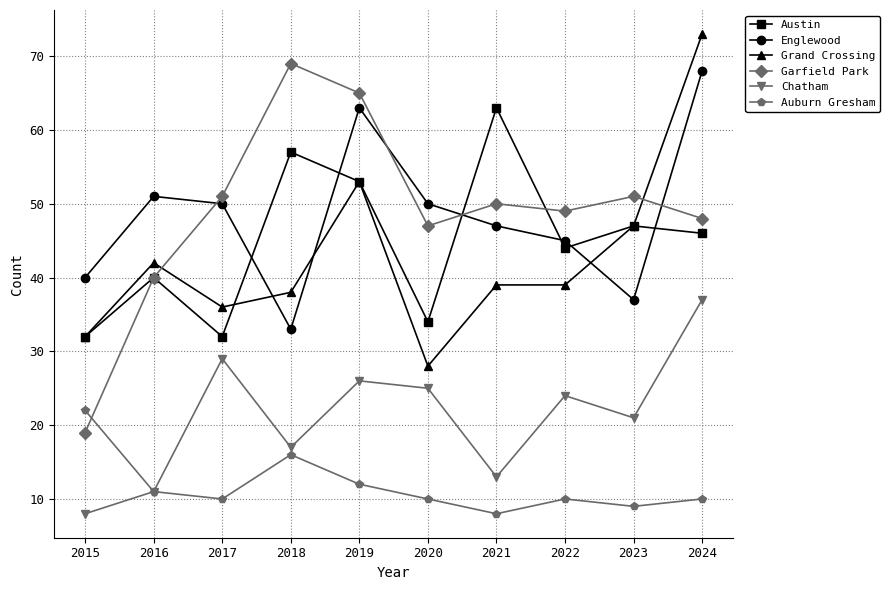

What are all the series names shown in the legend?

Austin, Englewood, Grand Crossing, Garfield Park, Chatham, Auburn Gresham